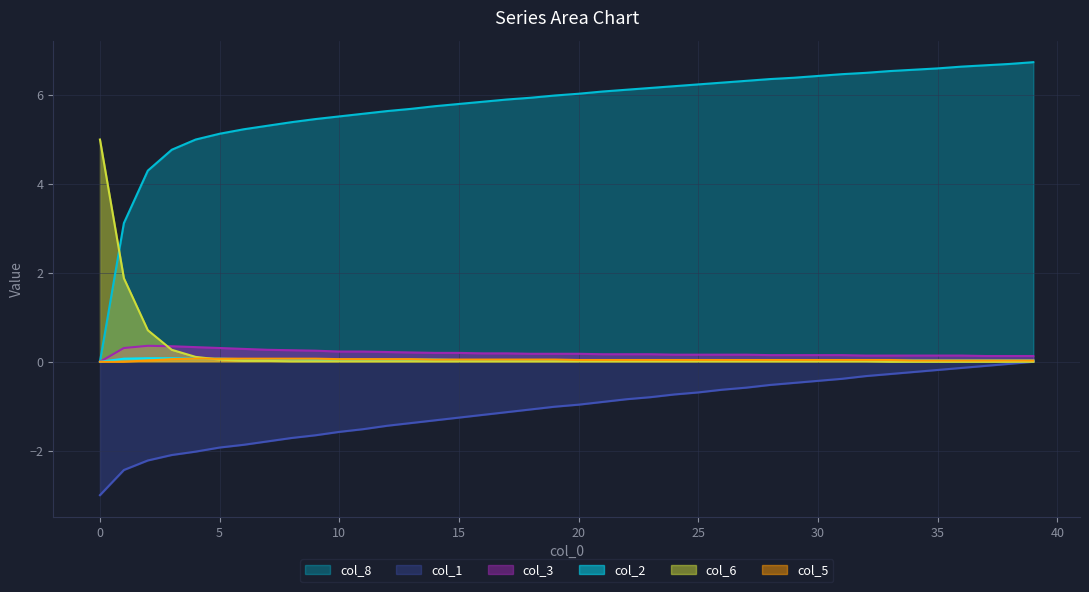

True or false: col_2 and col_8 intersect in this chart.

False